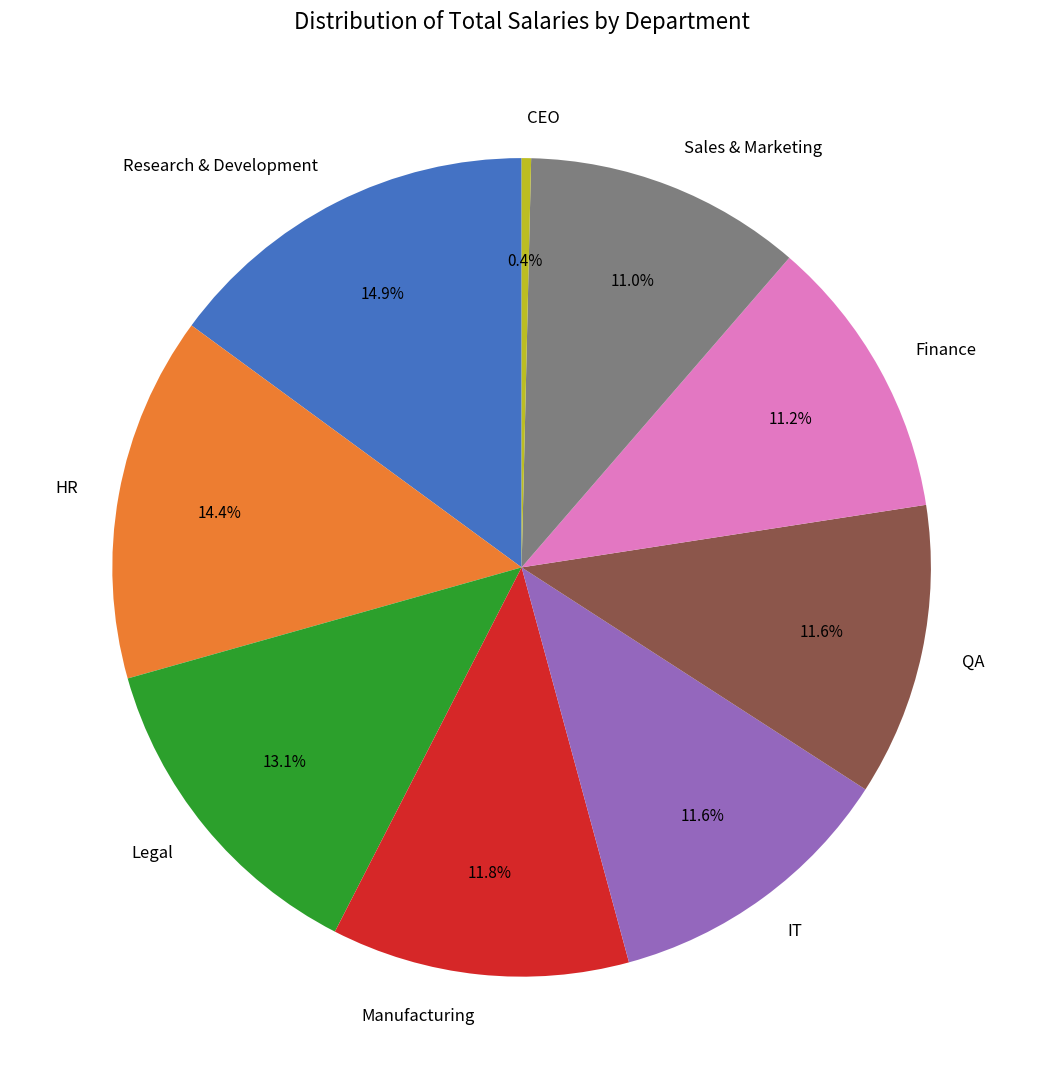

To the nearest percent, what portion does Manufacturing represent?

12%